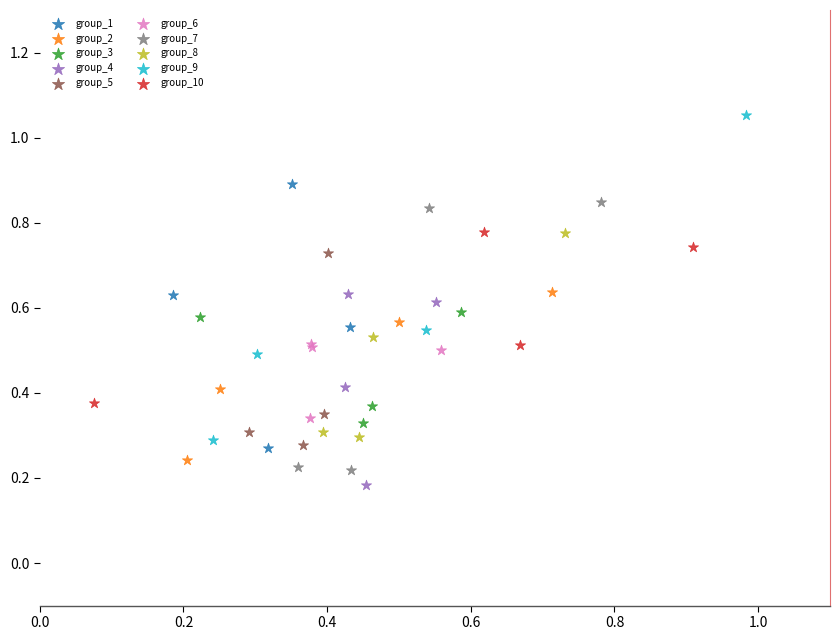

Which series reaches the maximum Y coordinate?

group_9